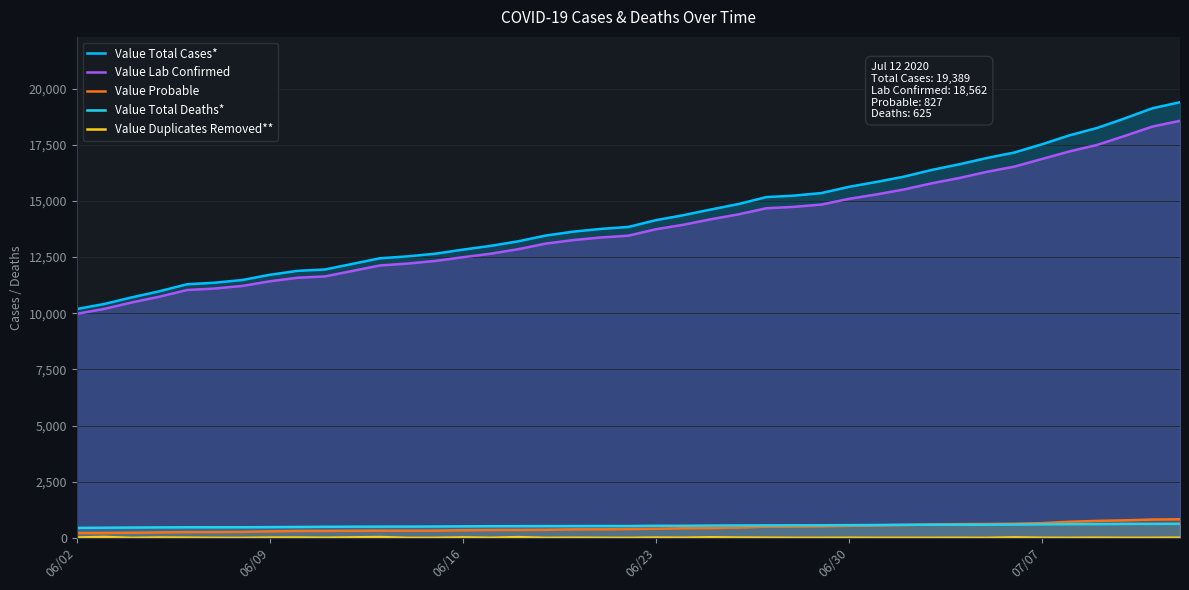

What is the greatest value displayed?

19389